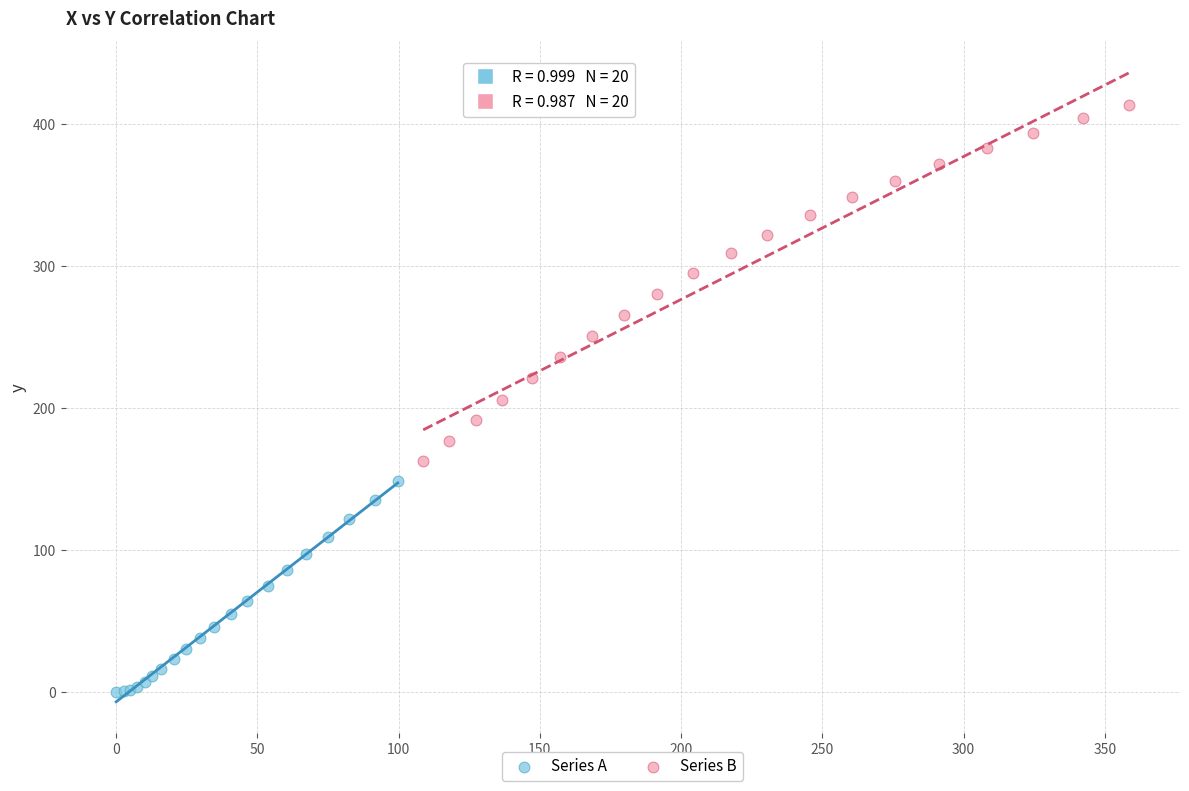

Which series has the widest spread of Y values?

Series B